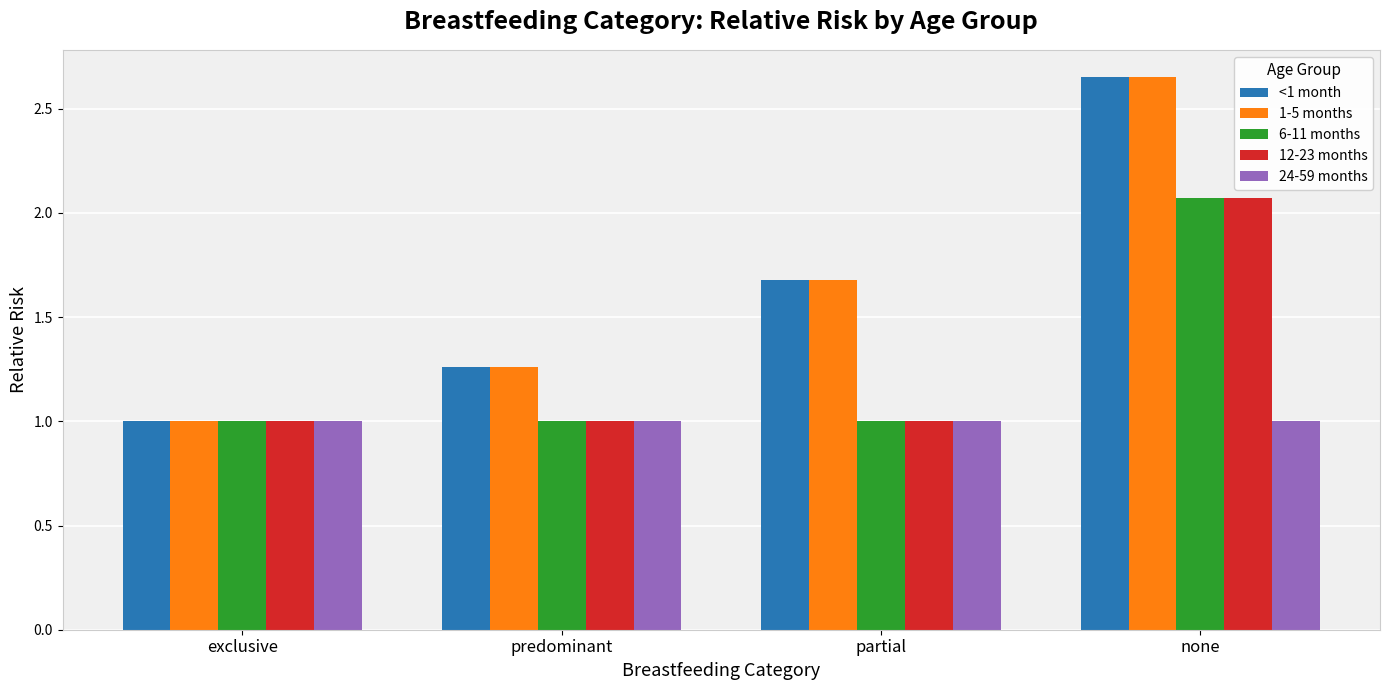

At which category is the sum across all series the highest?

none